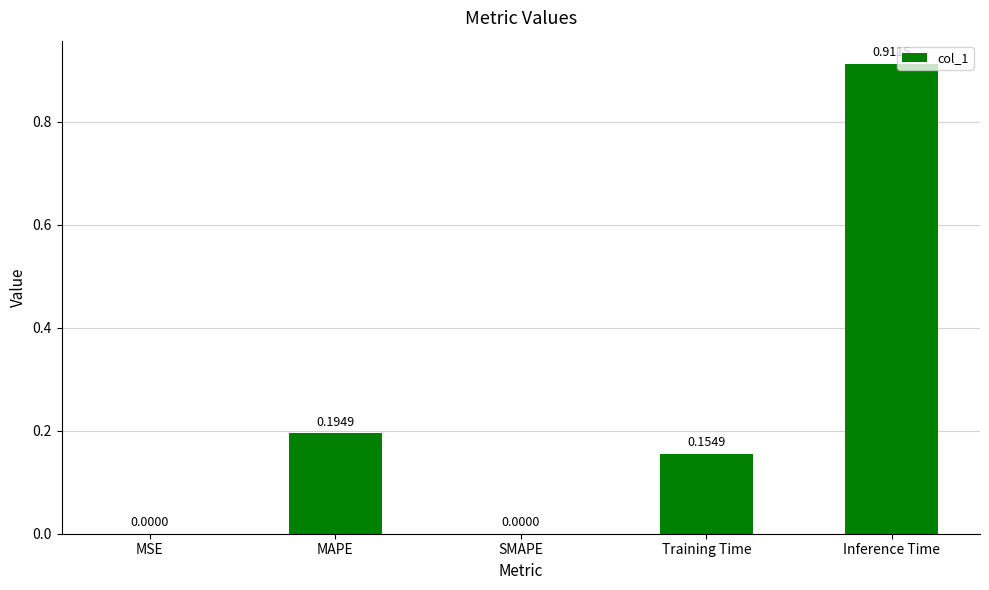

What is the change in value from MSE to Inference Time?

+0.9